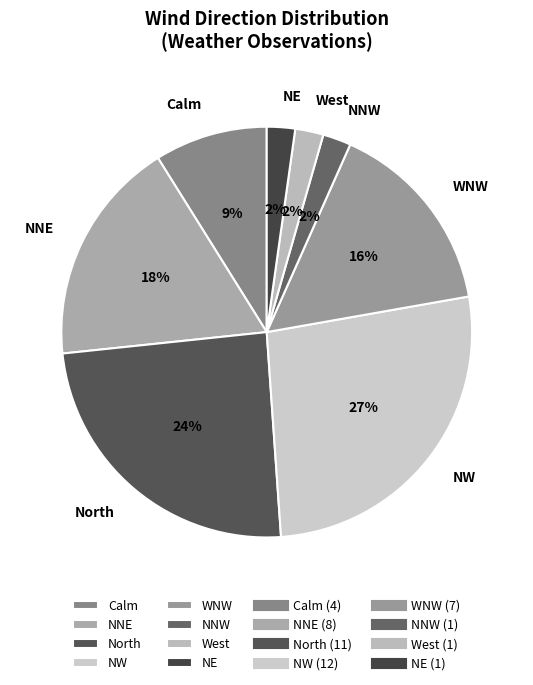

Does any single category account for the majority?

No